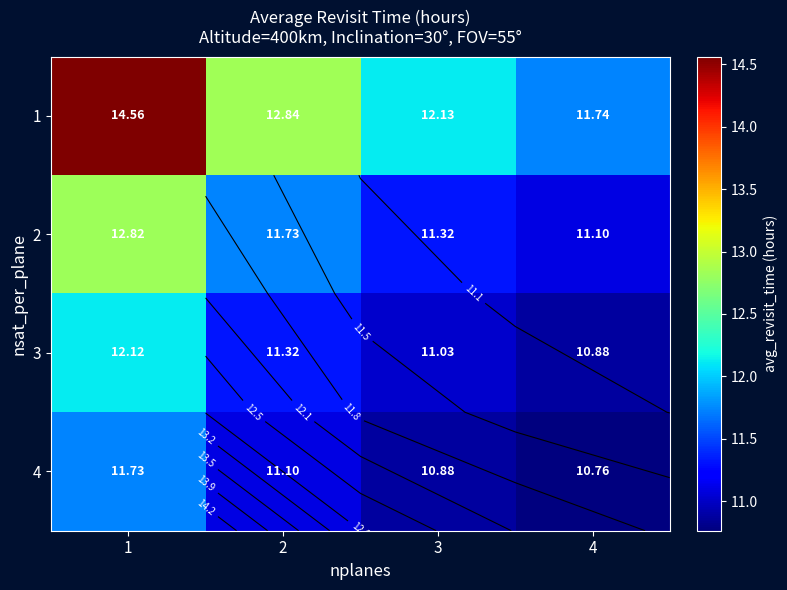

Read the 3 value at 1.

12.1